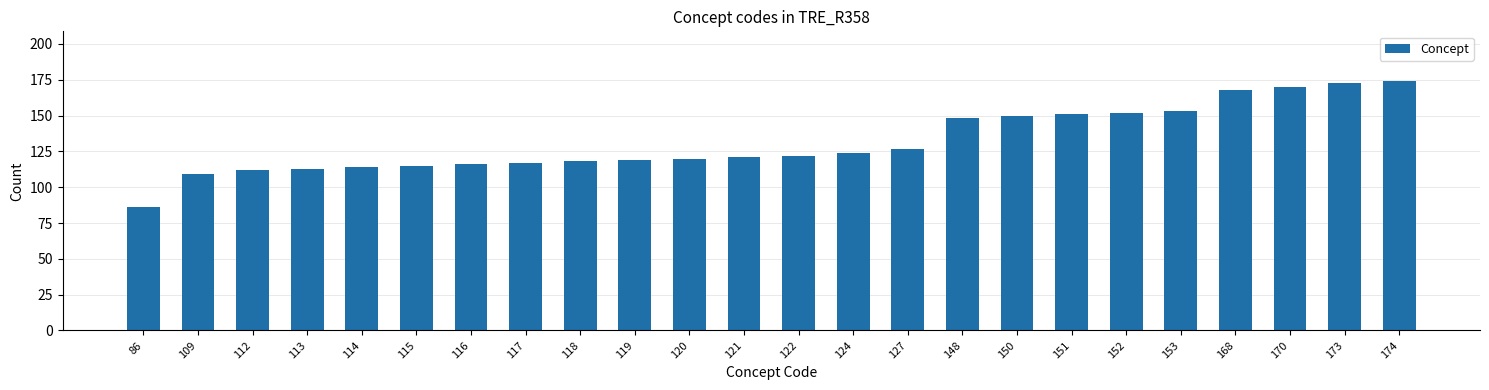

What is the change in value from 148 to 170?

+22